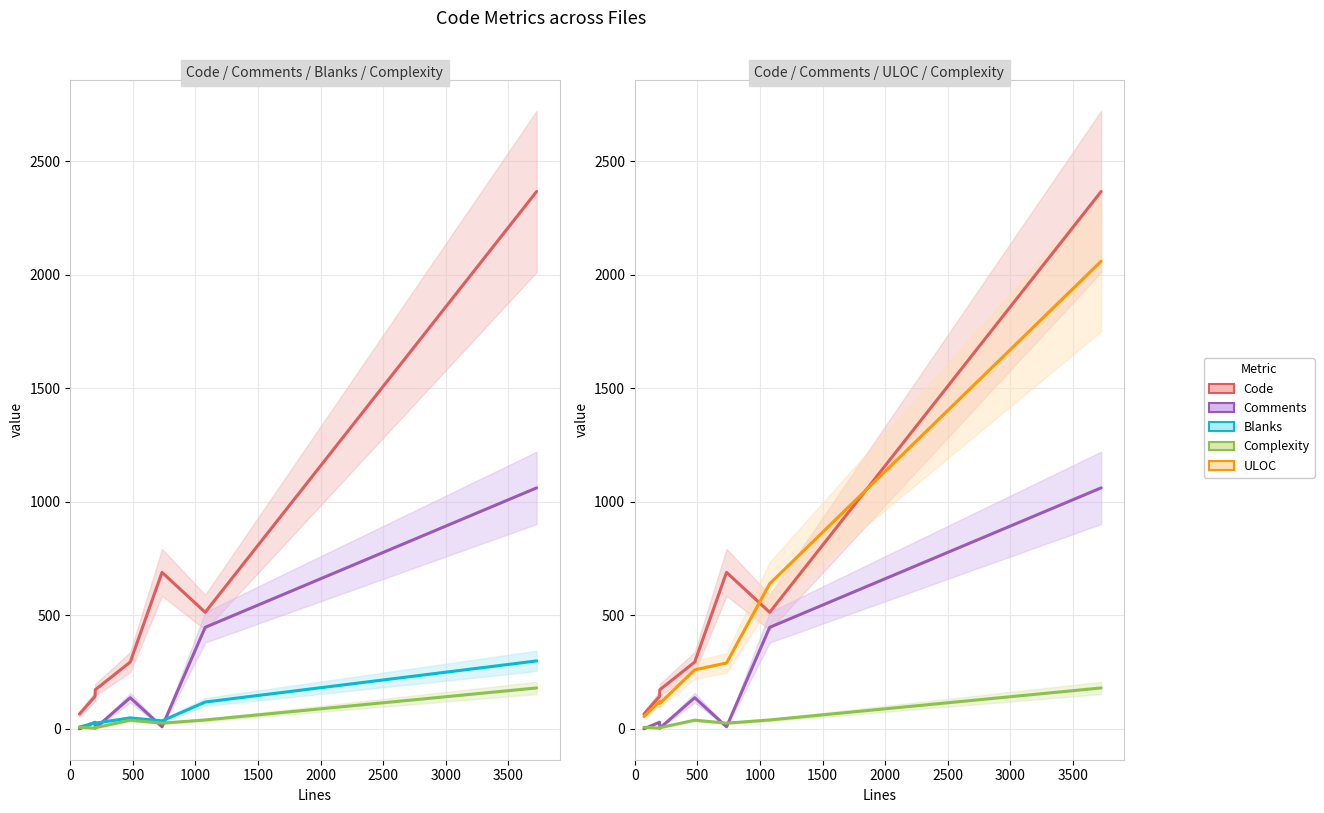

Reading left to right, transcribe all the data shown in this chart.

Code: 65	143	172	294	689	513	2366
Comments: 0	29	3	137	9	447	1061
Blanks: 8	26	25	48	35	118	299
Complexity: 7	3	5	38	25	39	180
ULOC: 54	120	112	260	290	639	2059